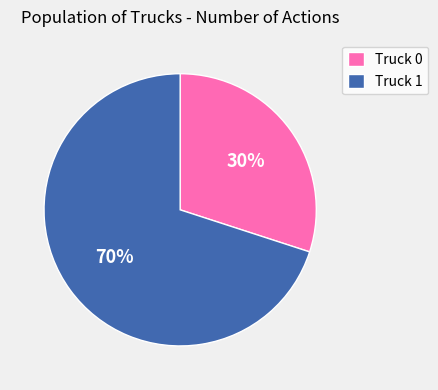

How many slices are in this pie chart?

2